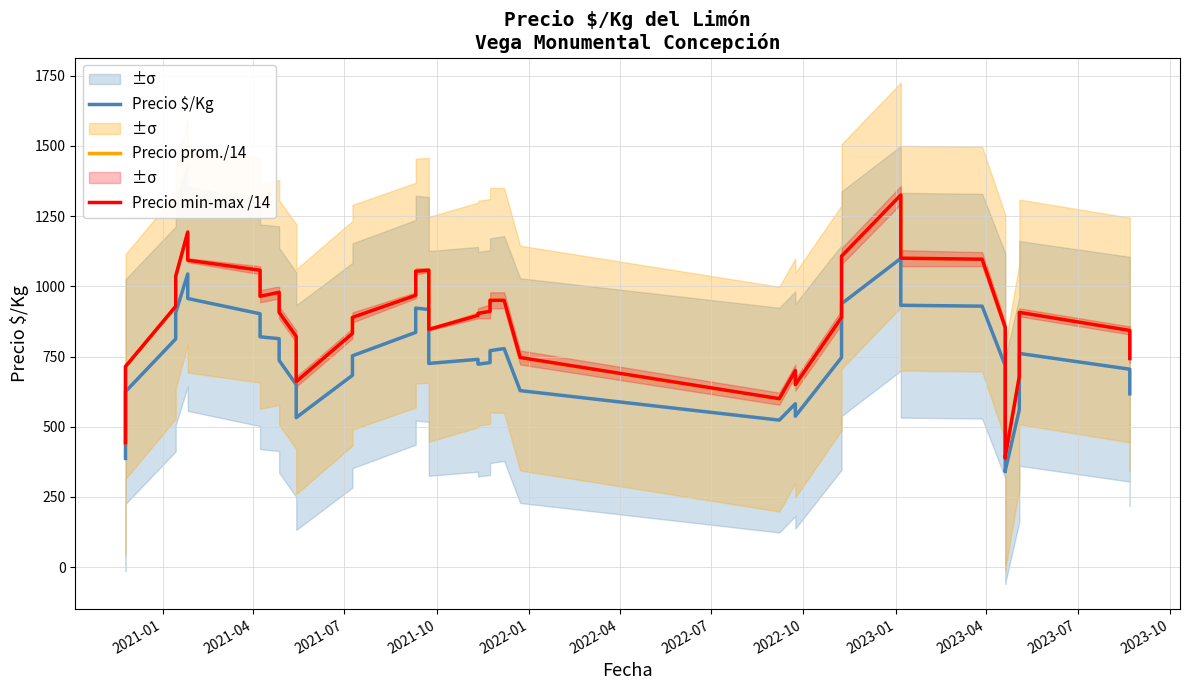

In Precio prom./14, how many points are lower than both neighbors (excluding endpoints)?

6